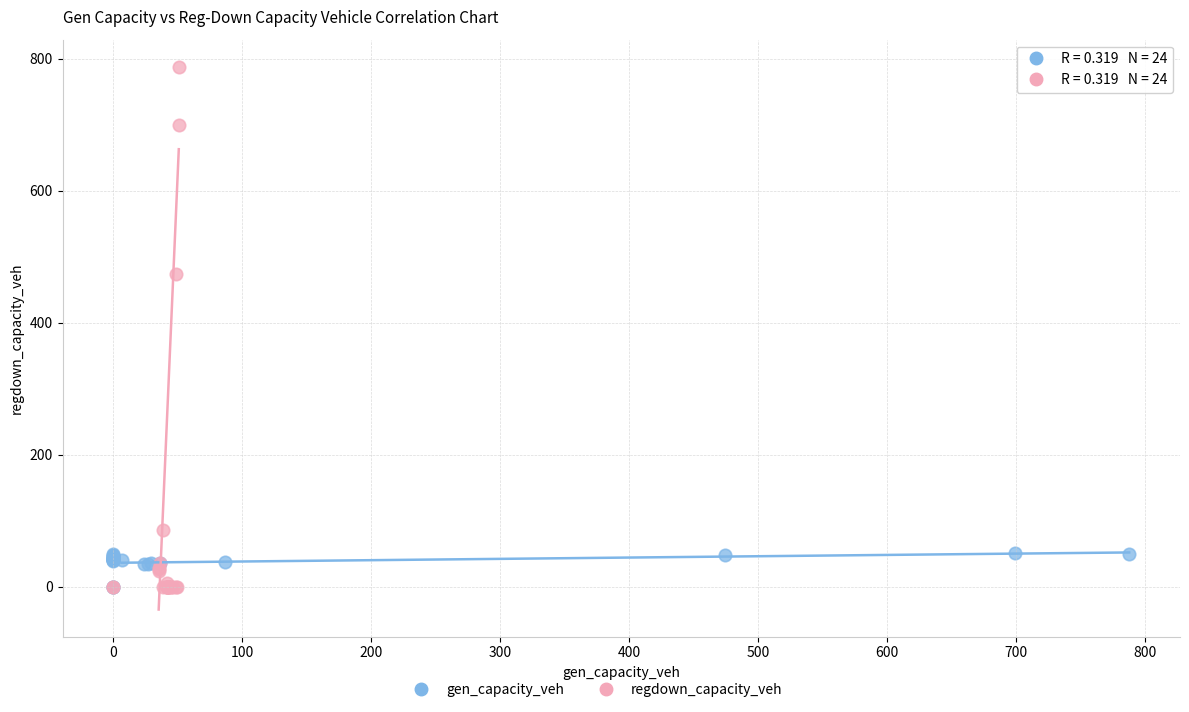

Which series reaches the maximum Y coordinate?

regdown_capacity_veh